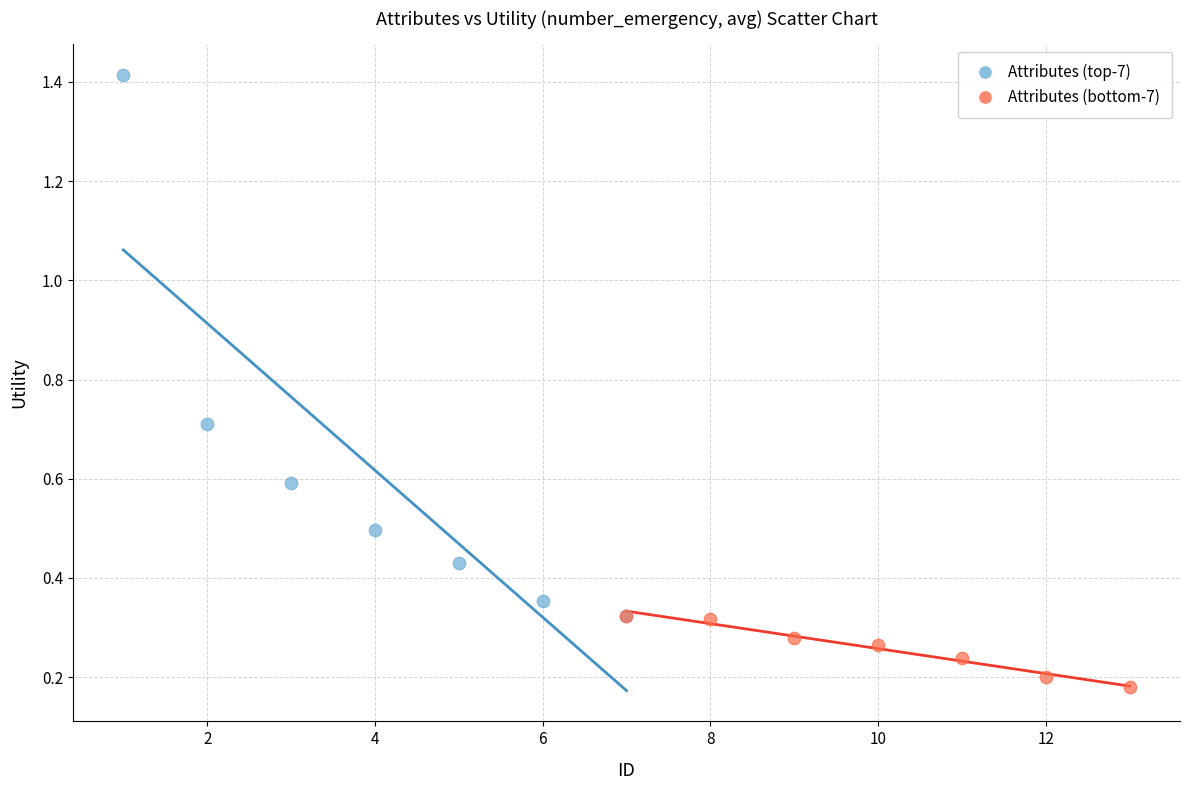

Which series contains the lowest Y value?

Attributes (bottom-7)